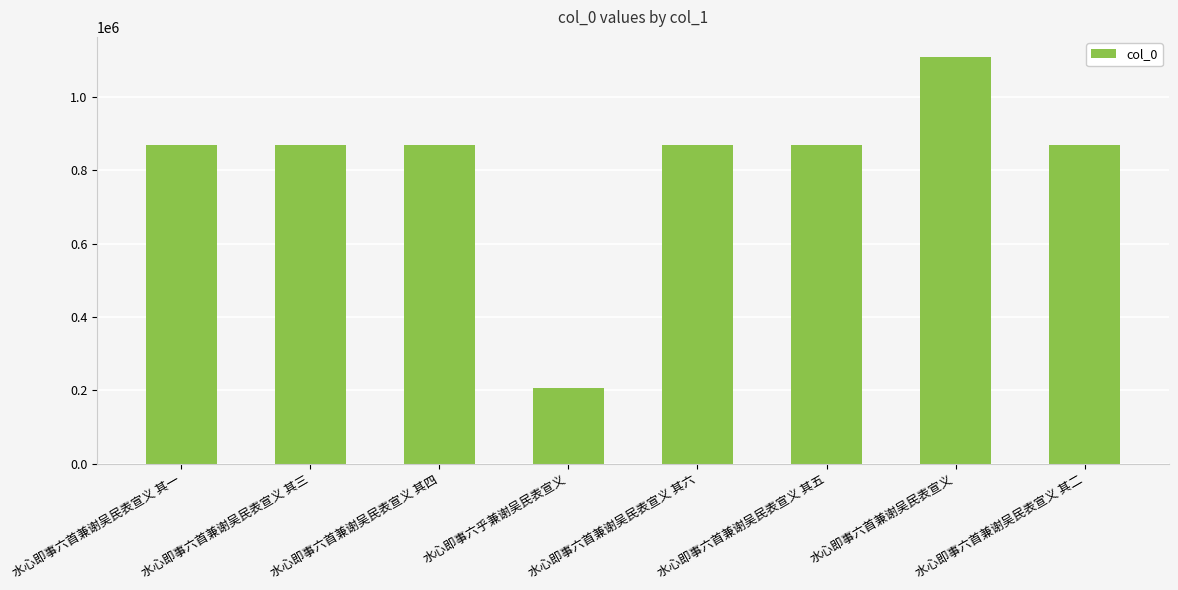

Approximately how many times larger is the value at 水心即事六首兼谢吴民表宣义 其一 compared to 水心即事六首兼谢吴民表宣义 其四?

1.0